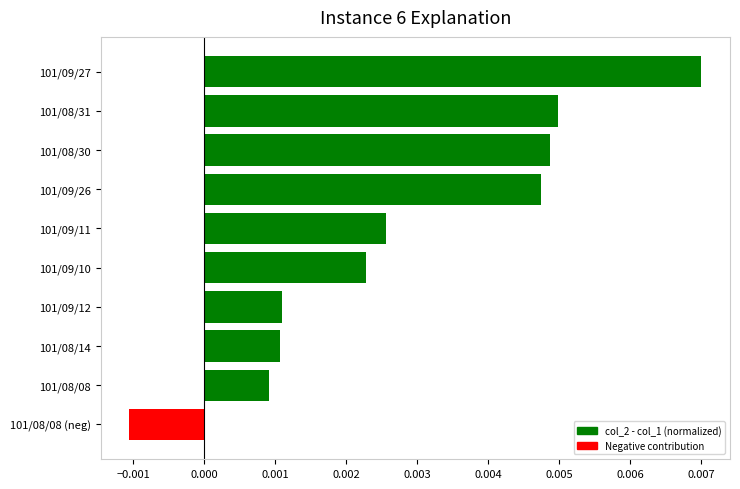

Count the values in the range 0 to 1.

9